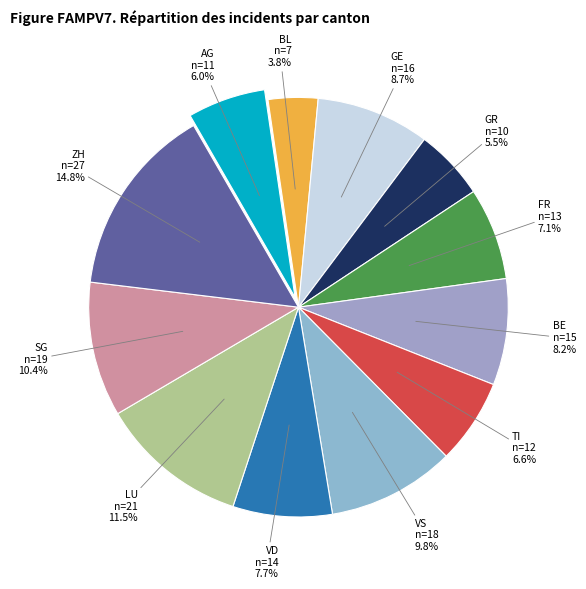

Which has a higher value, VD or AG?

VD